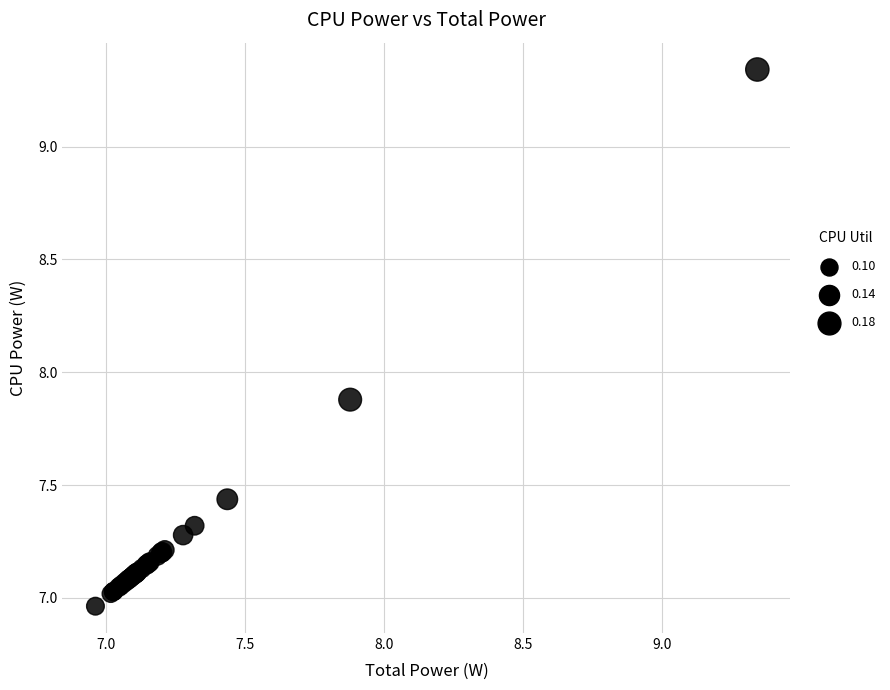

What Y value in the scatter plot is closest to 8?

7.9